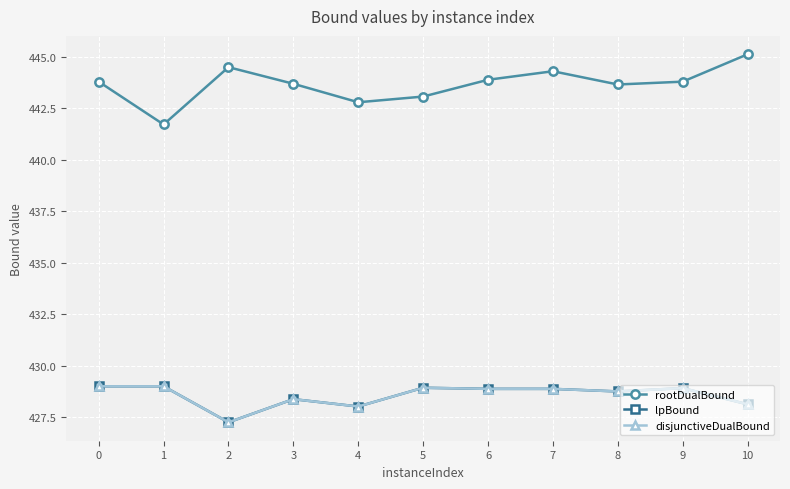

Which series has the largest total across all categories?

rootDualBound